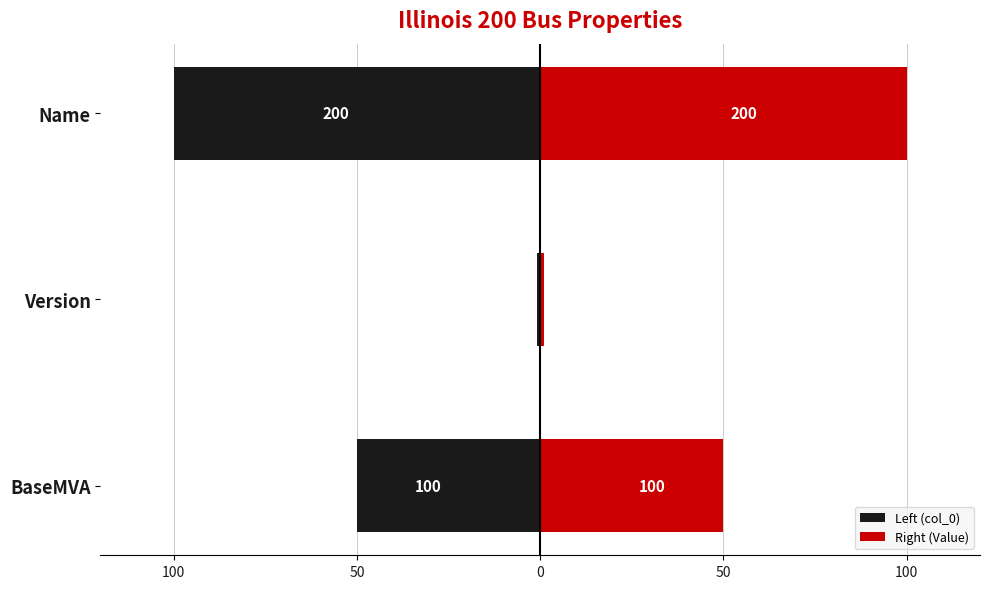

The value of Left (col_0) at Version is -1. True or false?

True